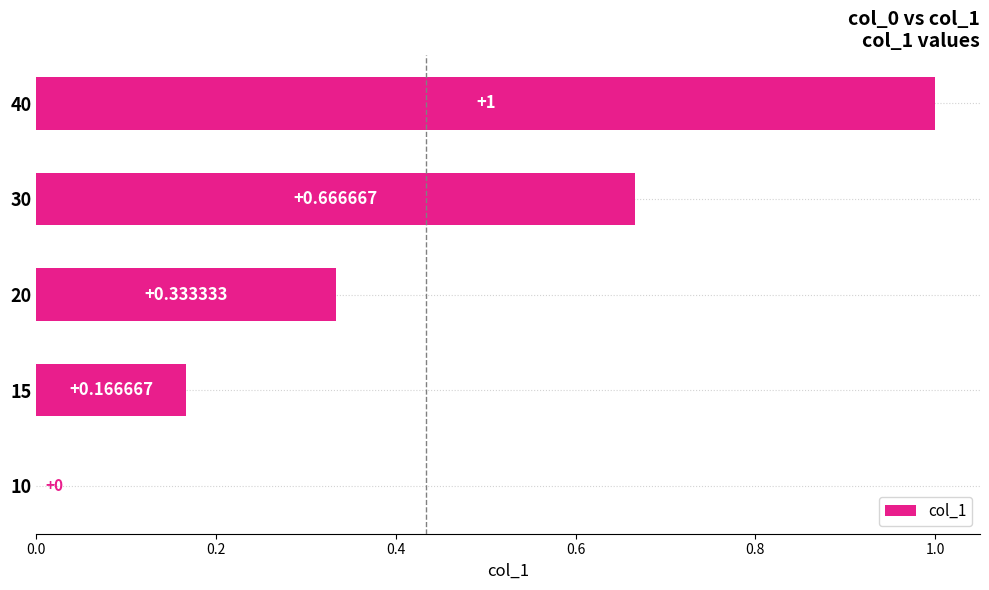

What is the sum of all values?

2.2